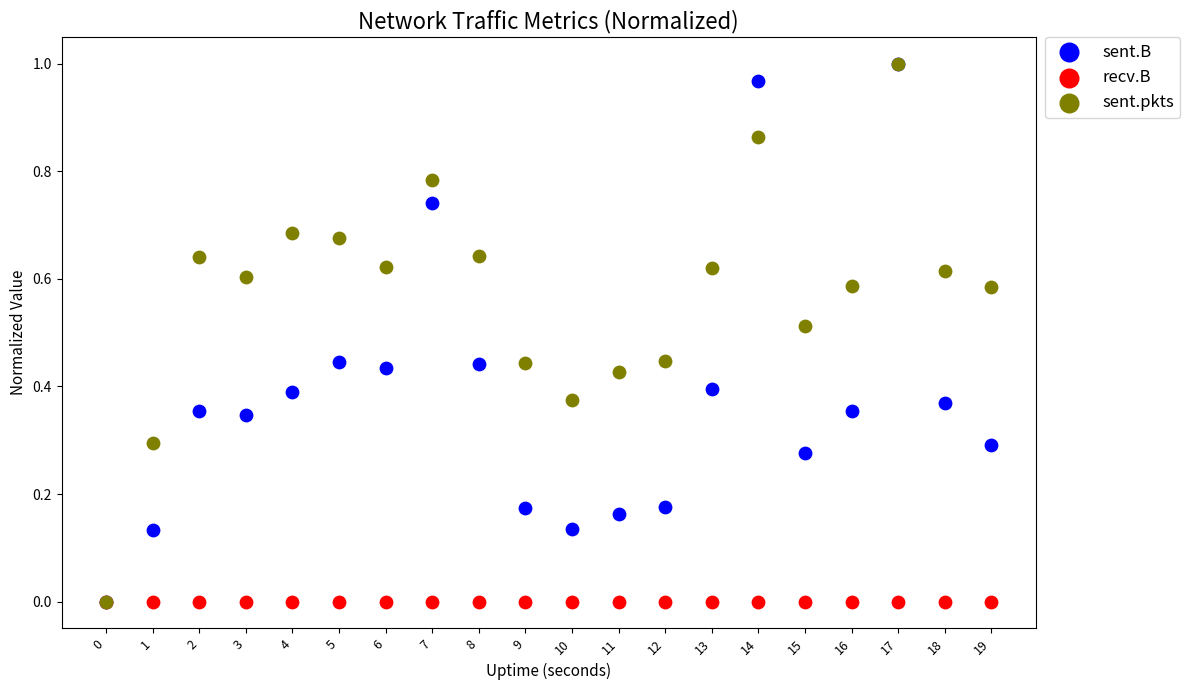

What are all the series names shown in the legend?

sent.B, recv.B, sent.pkts